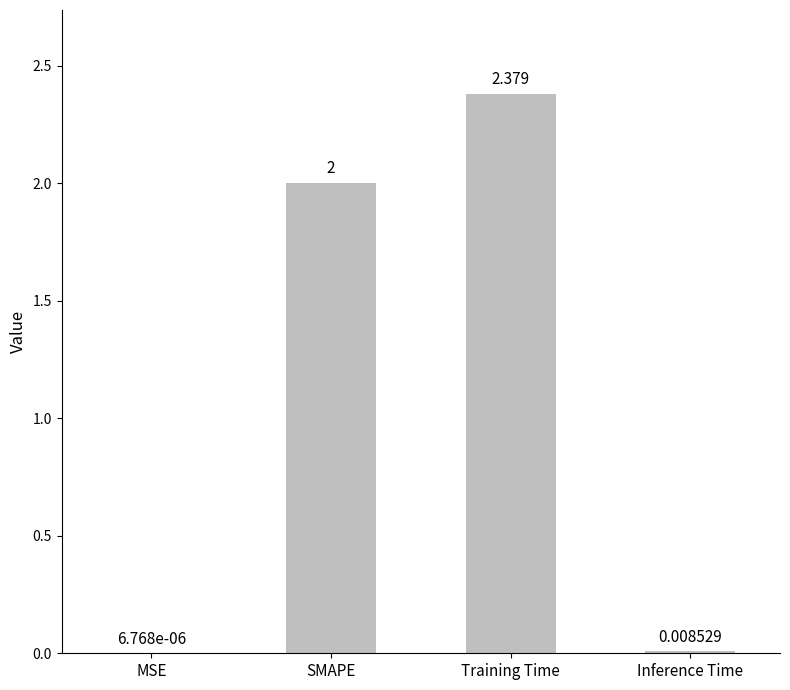

At which category does the chart reach its peak across all series?

Training Time